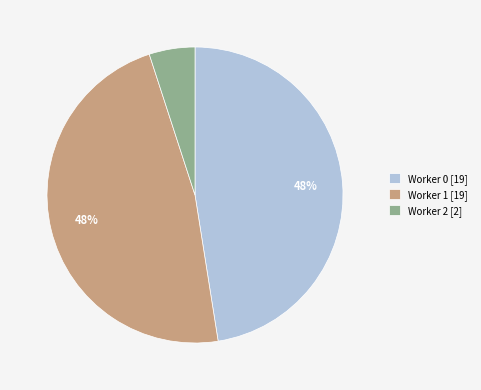

To the nearest percent, what percentage of the pie is Worker 2 [2]?

5%